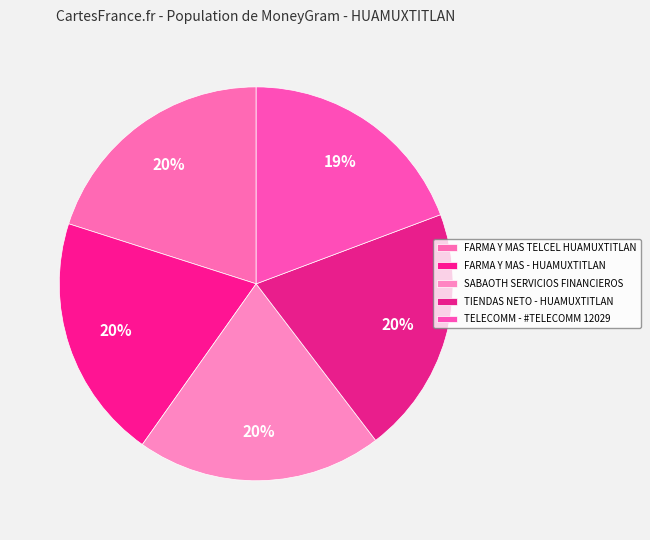

Rank the categories by value from highest to lowest.

TIENDAS NETO - HUAMUXTITLAN, SABAOTH SERVICIOS FINANCIEROS, FARMA Y MAS - HUAMUXTITLAN, FARMA Y MAS TELCEL HUAMUXTITLAN, TELECOMM - #TELECOMM 12029